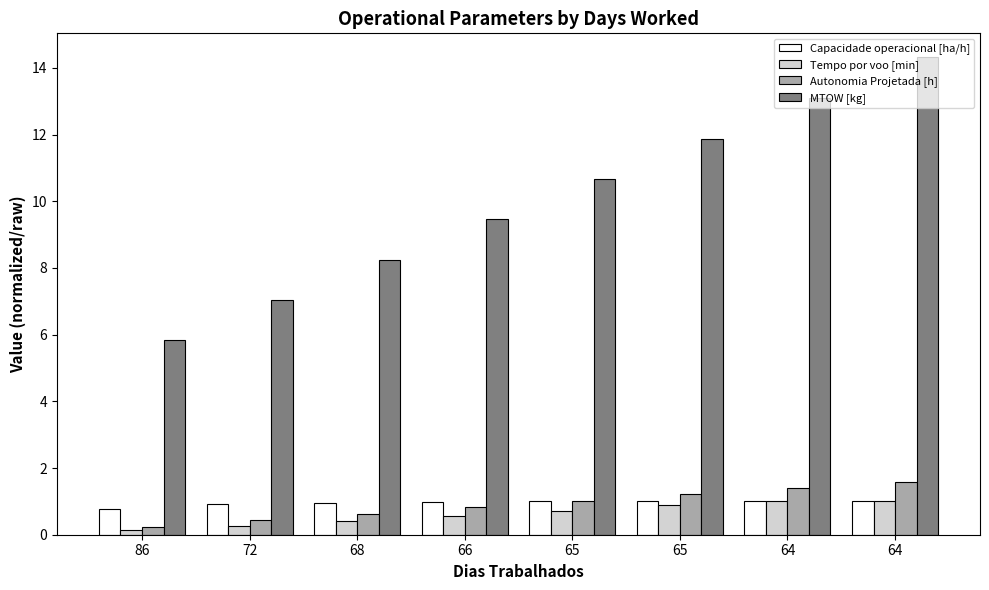

What is the value of the Capacidade operacional [ha/h] bar at the 6th from the left?

1.0